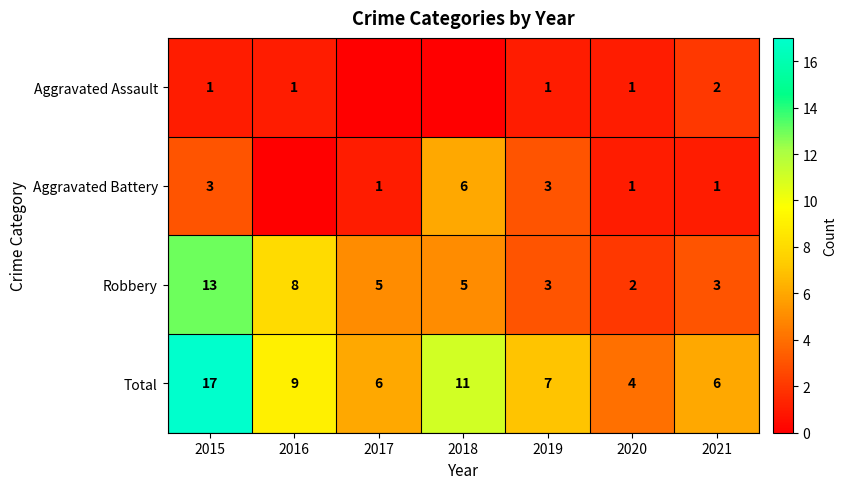

What is the greatest value displayed?

17